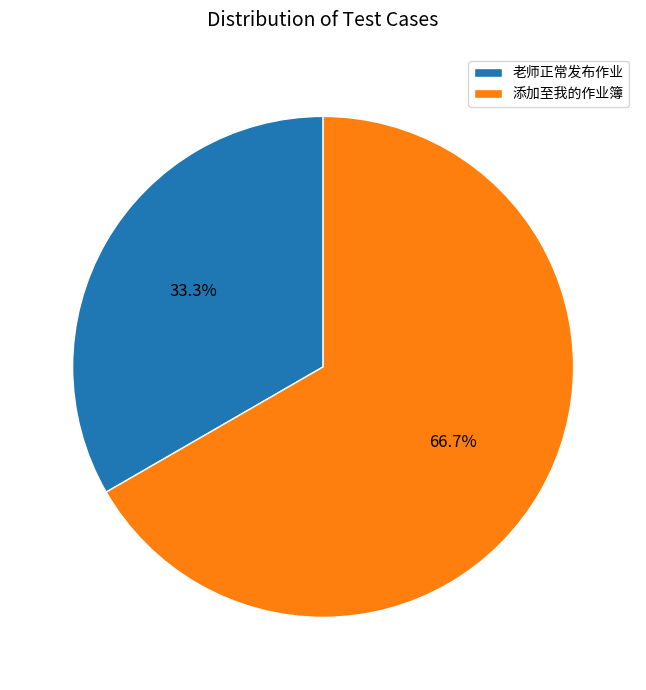

What is the ratio of the value at 老师正常发布作业 to the value at 添加至我的作业簿?

0.5